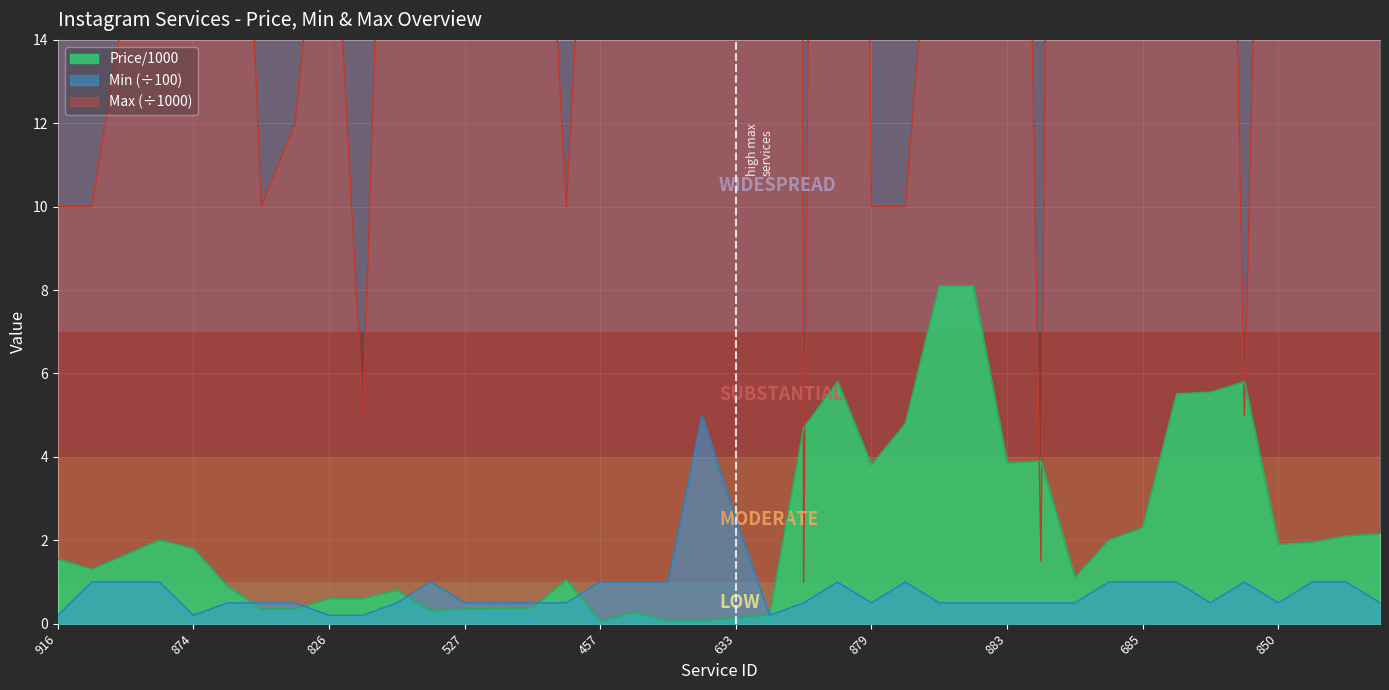

Reading right to left, list all the values displayed in this chart.

Price/1000: 2.1	2.1	1.9	1.9	5.8	5.5	5.5	2.3	2.0	1.1	3.9	3.9	8.1	8.1	4.8	3.8	5.8	4.7	0.2	0.1	0.1	0.1	0.3	0.1	1.1	0.4	0.4	0.3	0.3	0.8	0.6	0.6	0.3	0.3	0.9	1.8	2.0	1.6	1.3	1.6
Min: 0.5	1.0	1.0	0.5	1.0	0.5	1.0	1.0	1.0	0.5	0.5	0.5	0.5	0.5	1.0	0.5	1.0	0.5	0.2	2.5	5.0	1.0	1.0	1.0	0.5	0.5	0.5	0.5	1.0	0.5	0.2	0.2	0.5	0.5	0.5	0.2	1.0	1.0	1.0	0.2
Max: 200.0	50.0	100.0	40.0	5.0	50.0	50.0	50.0	25.0	100.0	1.5	50.0	25.0	20.0	10.0	10.0	100.0	1.0	400.0	1000.0	4000.0	25.0	150.0	25.0	10.0	25.0	15.0	25.0	15.0	30.0	5.0	20.0	12.0	10.0	30.0	20.0	30.0	15.0	10.0	10.0